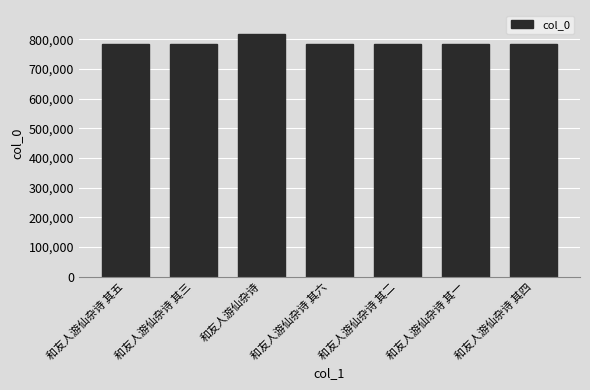

What is the label of the 3rd bar from the left?

和友人游仙杂诗